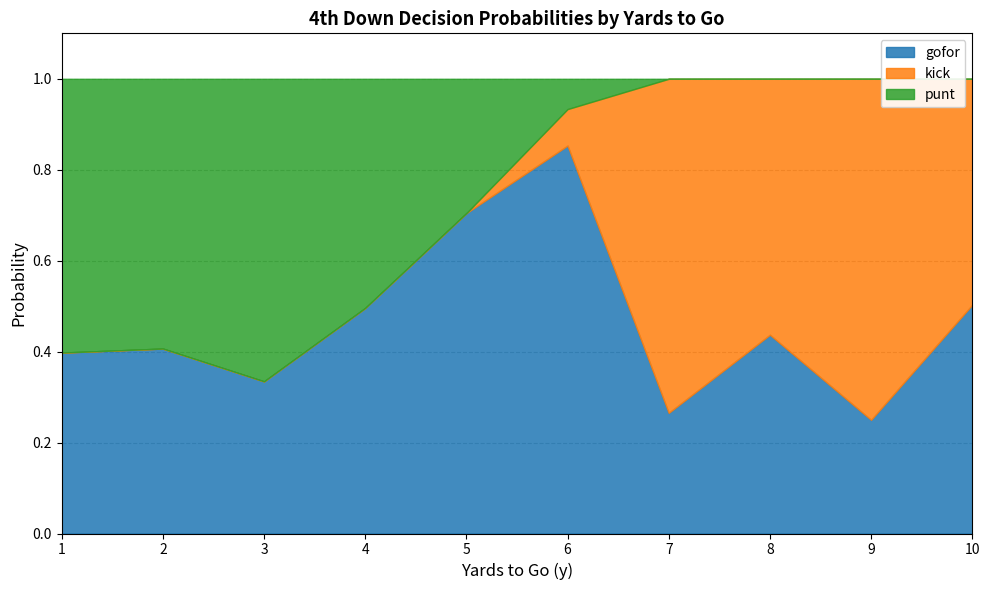

The value of gofor at 7 is 0.1. True or false?

False